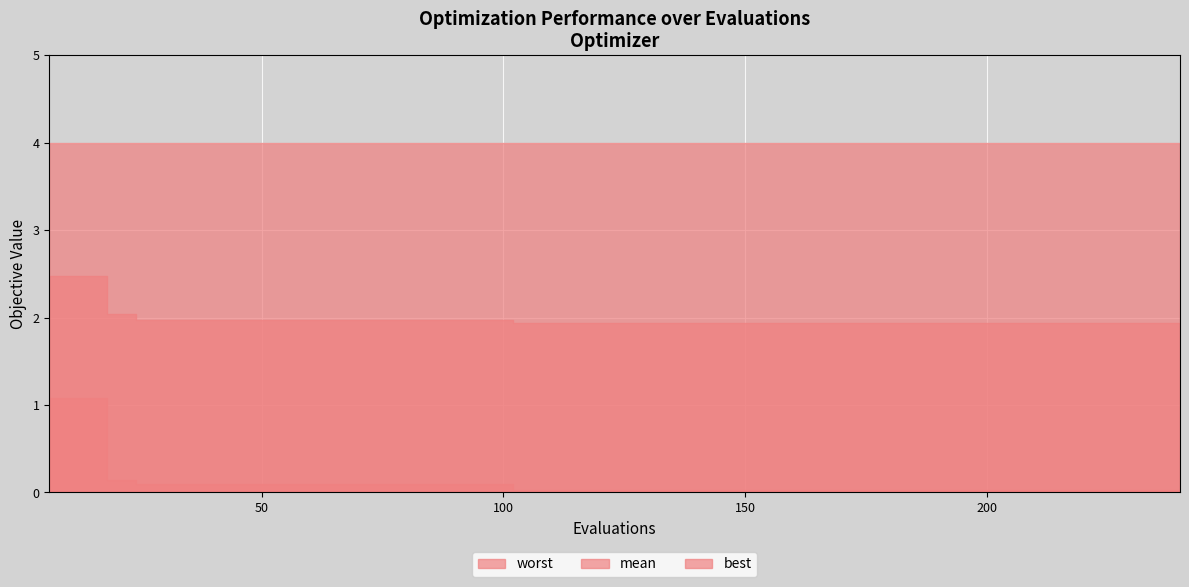

Where is best nearest to the value 0?

16